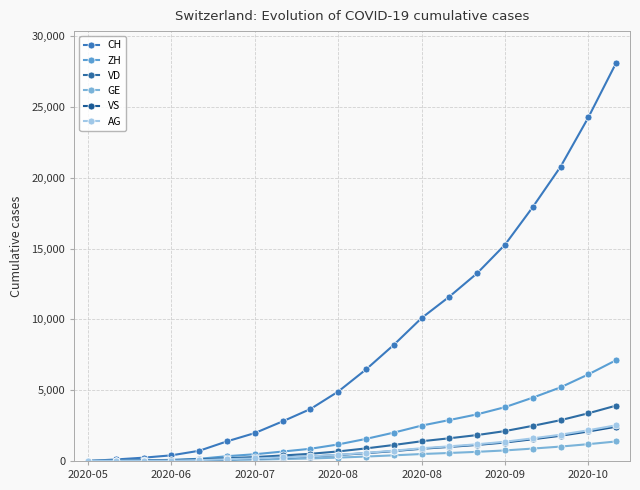

Does the chart have visible grid lines?

Yes